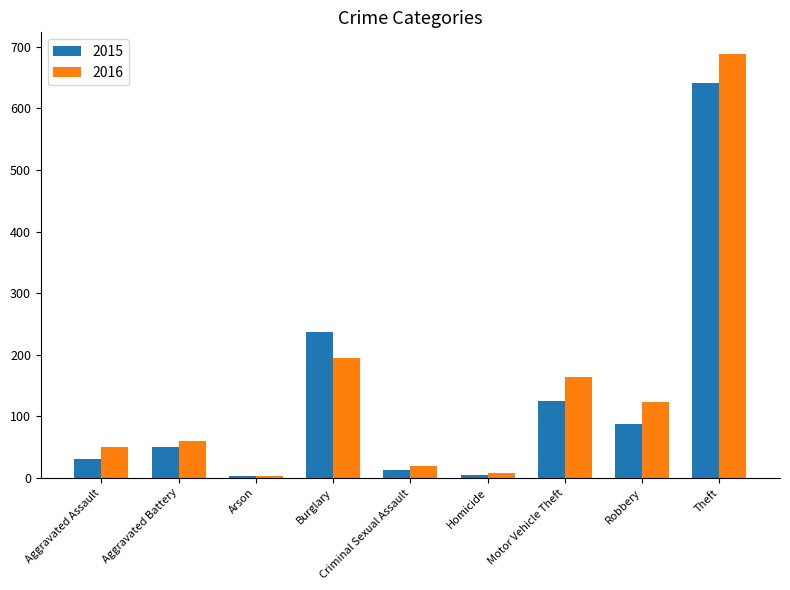

Is it true that 2015 equals 364 at Theft?

False